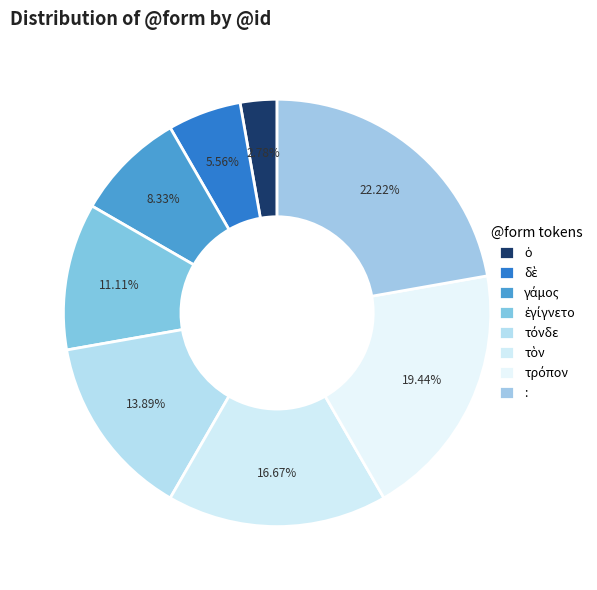

How many segments does this pie chart have?

8